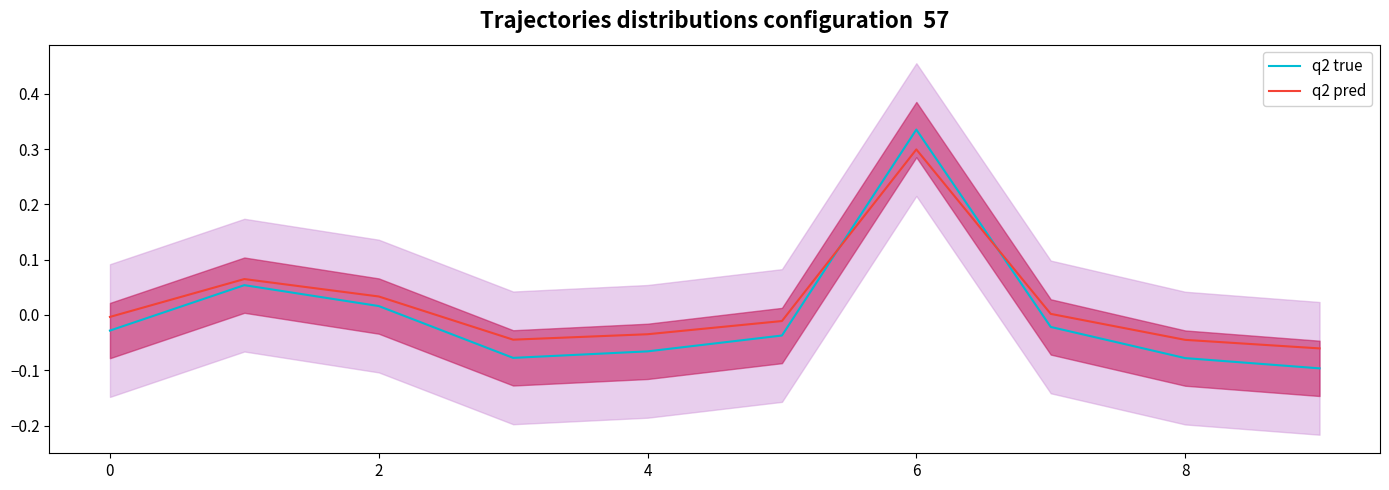

After their last crossing, which series has the higher values: q2 true or q2 pred?

q2 pred